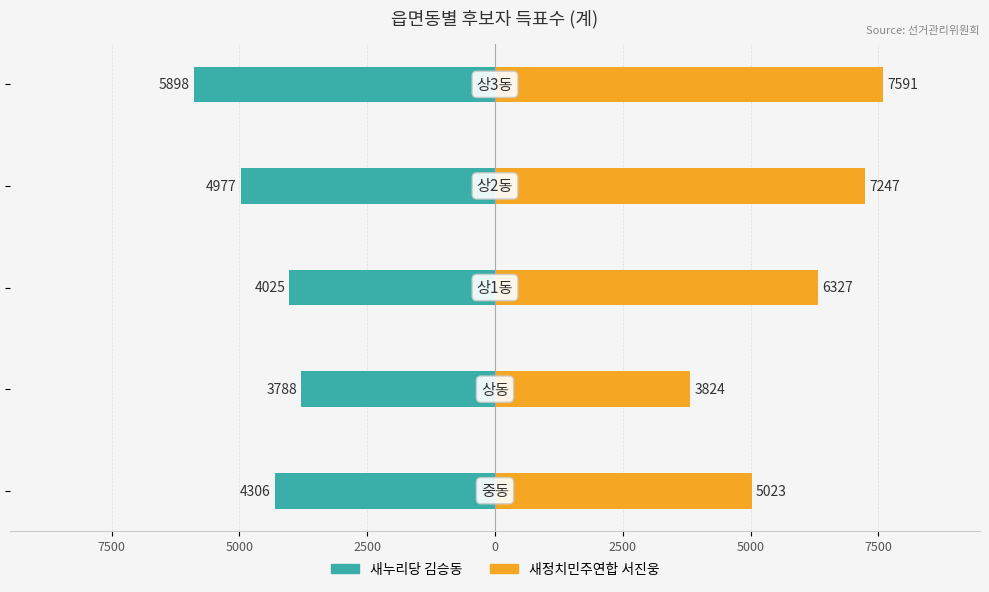

The value of 새정치민주연합 서진웅 at 5000 is 8683. True or false?

False